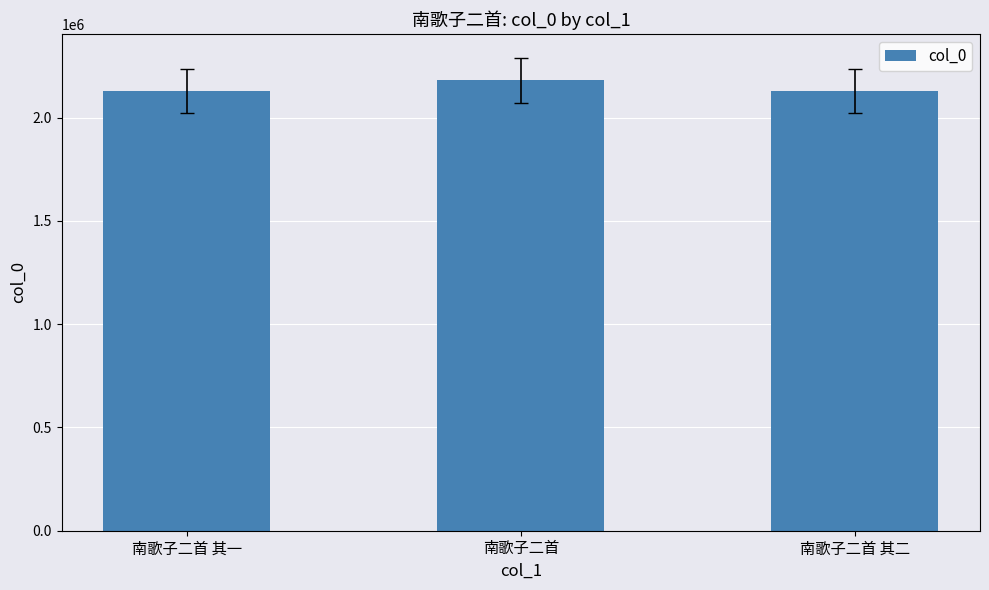

What is the change in value from 南歌子二首 其一 to 南歌子二首?

+53979